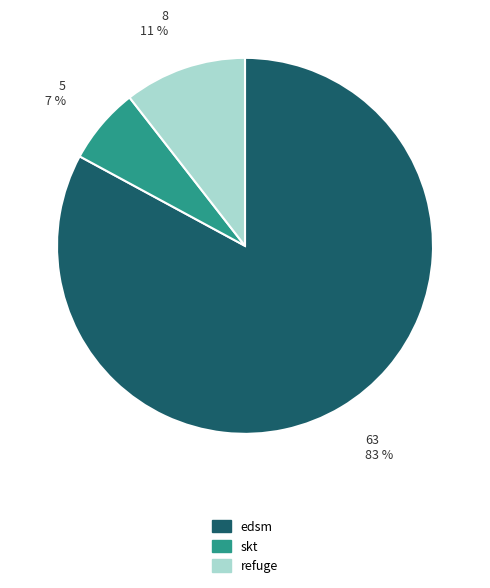

Is edsm the majority of the pie?

Yes